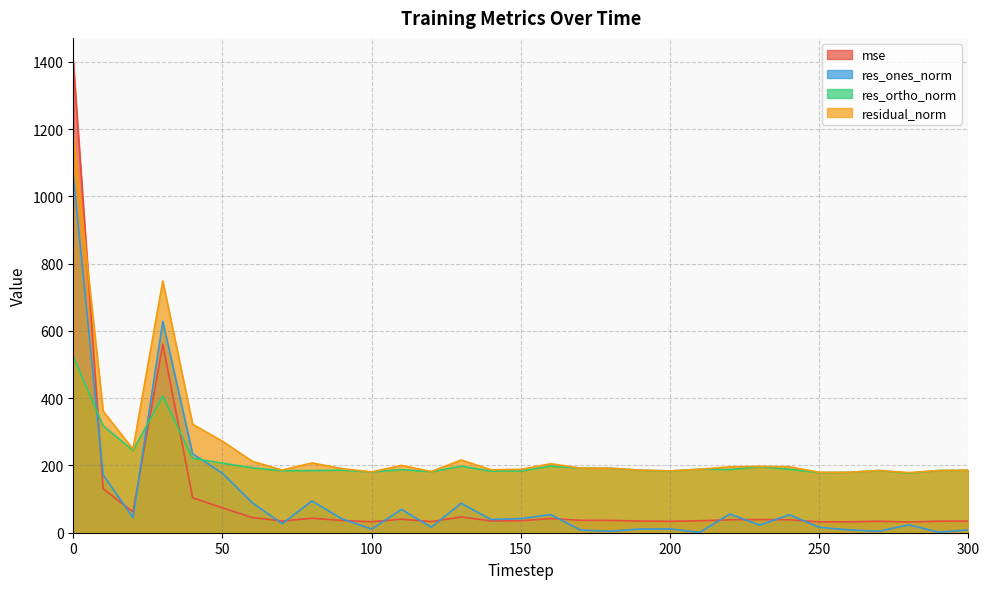

Which series changed the most between 200 and 290?

res_ones_norm